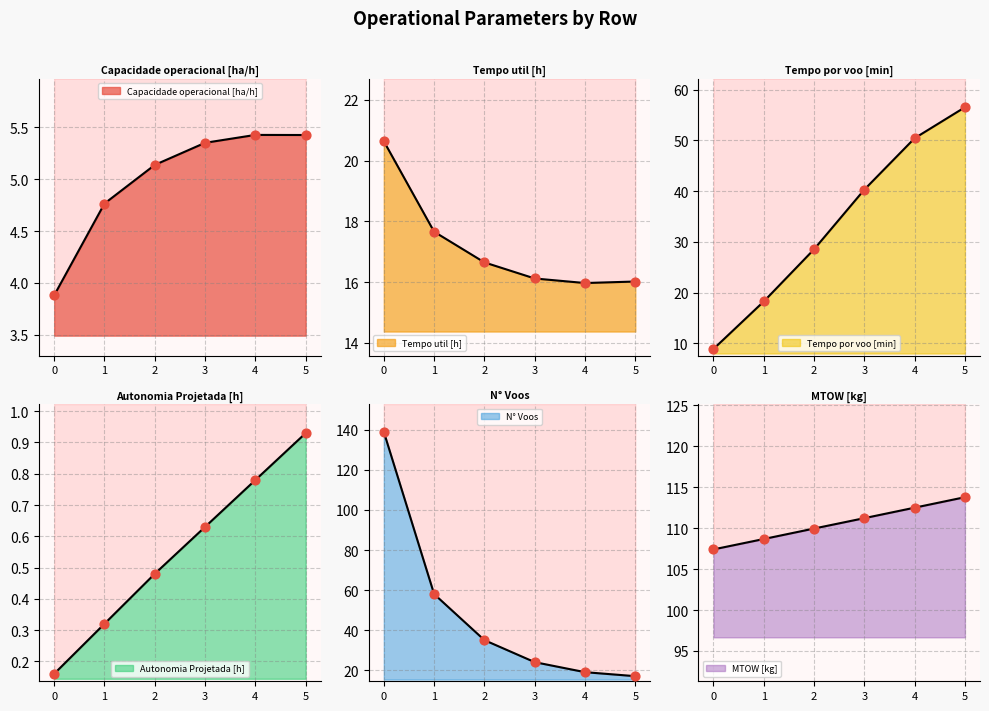

Which series reaches the maximum Y coordinate?

N° Voos